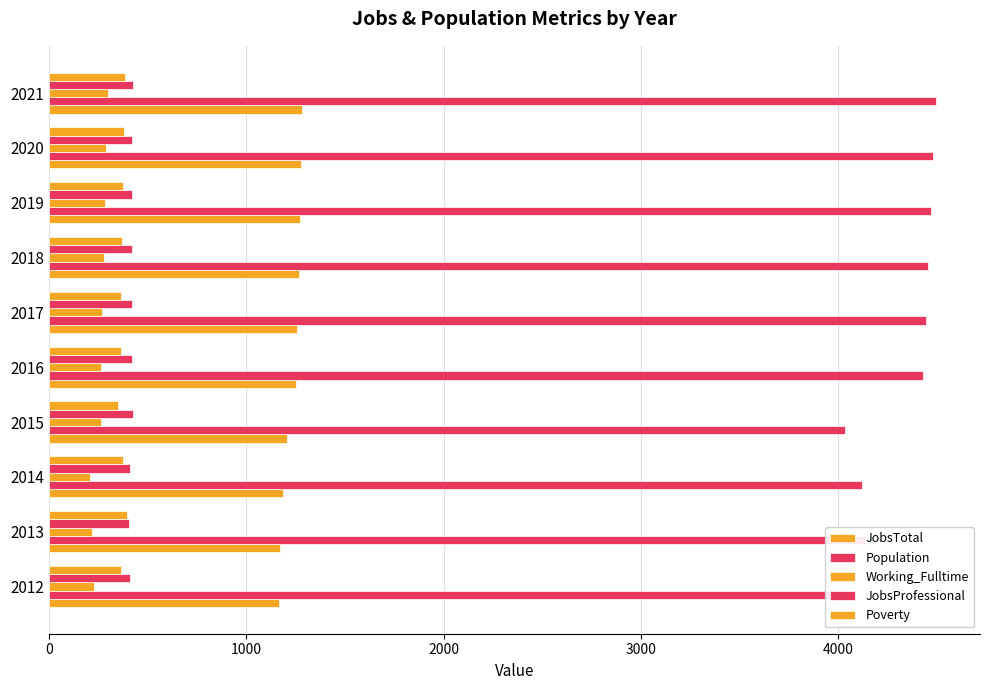

How many values in the Working_Fulltime series are below 269?

5